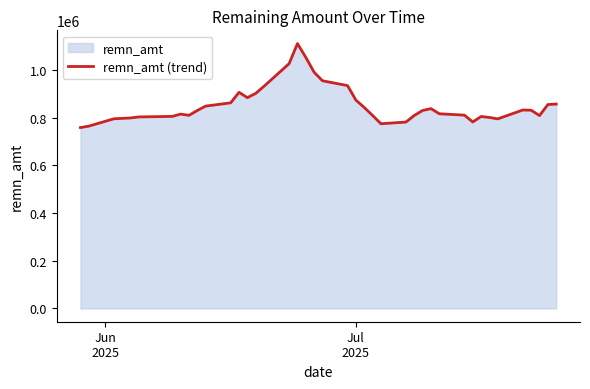

What is the difference between the maximum and minimum values?

352002